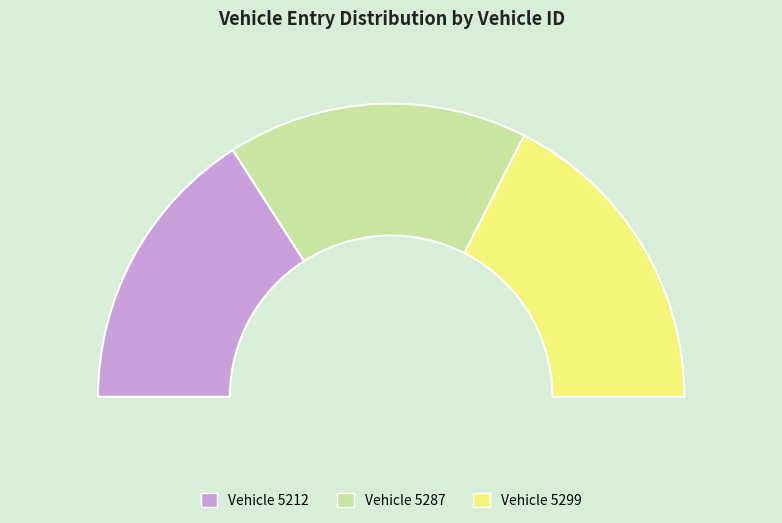

Between 5212 and 5287, which is larger?

5287